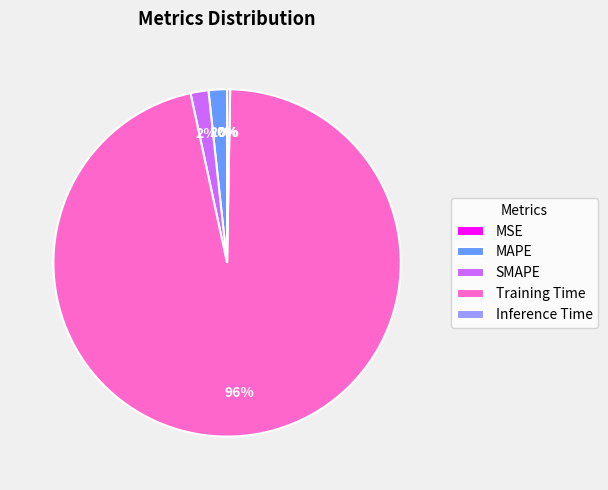

True or false: SMAPE accounts for 2% of the total.

True